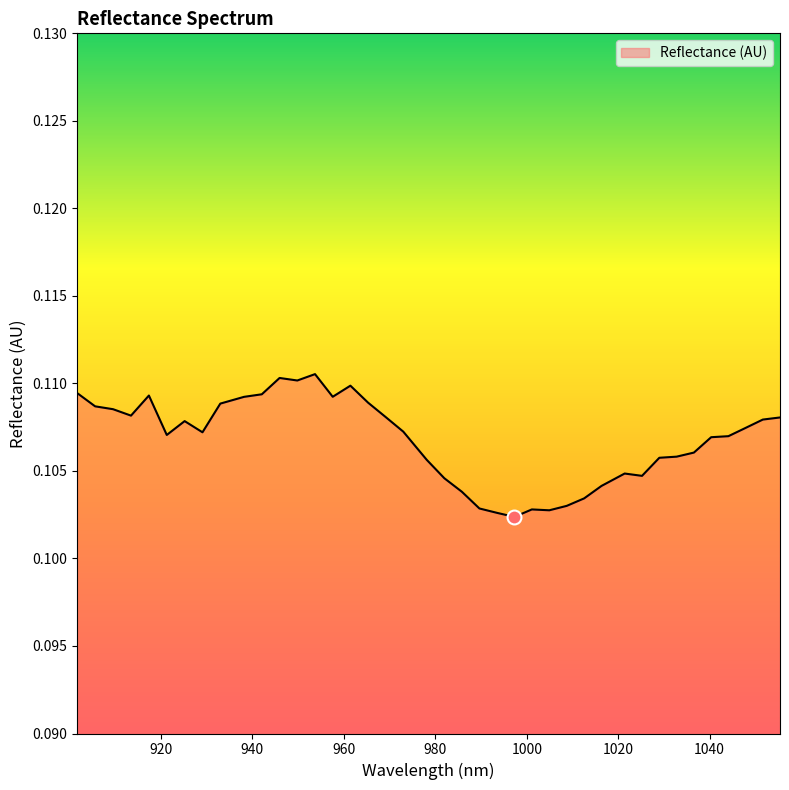

Does the chart display data point markers on the line(s)?

No